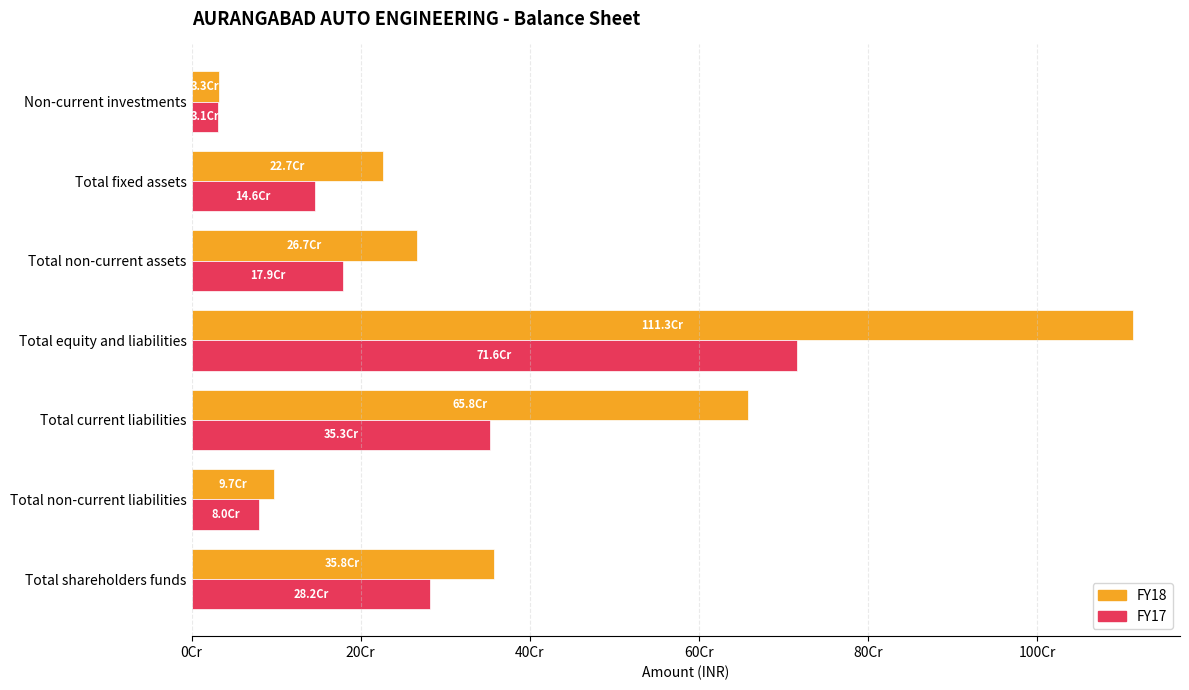

Which series has the largest total across all categories?

FY18